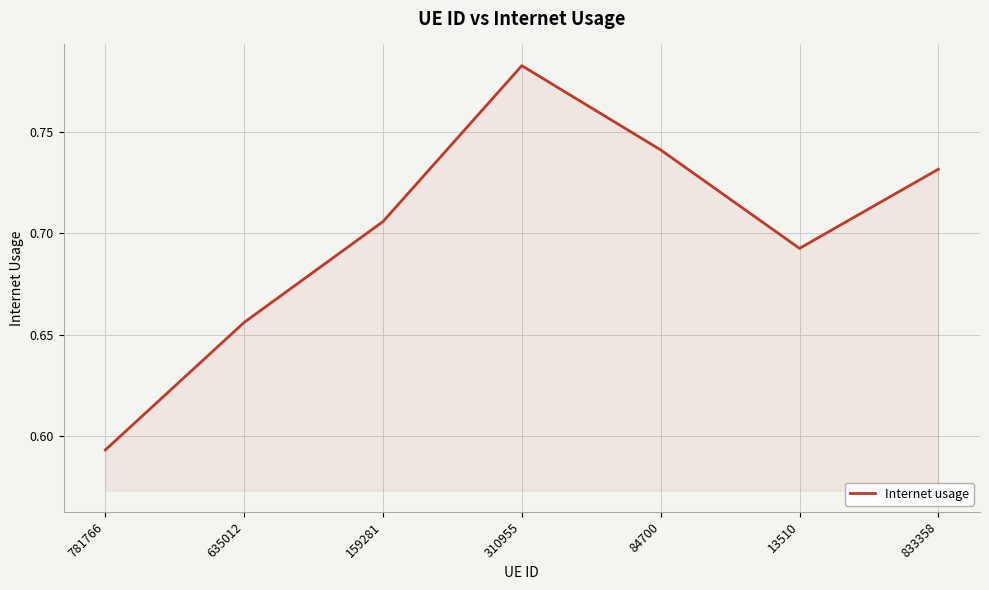

At which category does the chart reach its minimum across all series?

781766